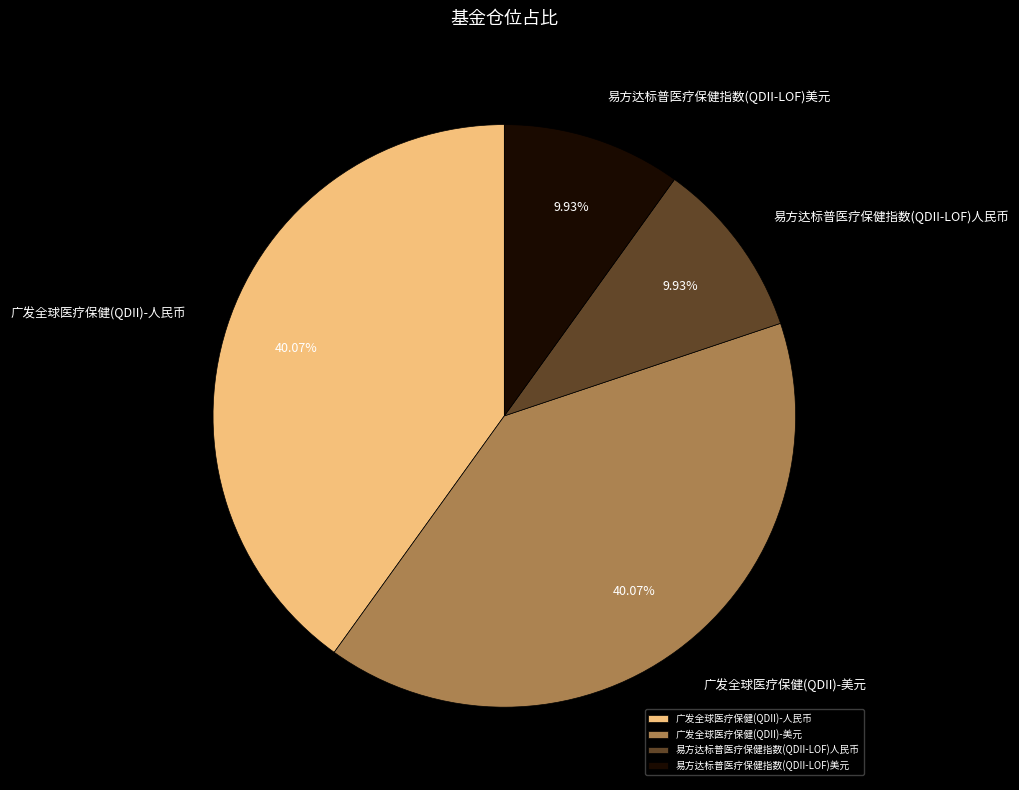

To the nearest percent, what portion does 易方达标普医疗保健指数(QDII-LOF)美元 represent?

10%